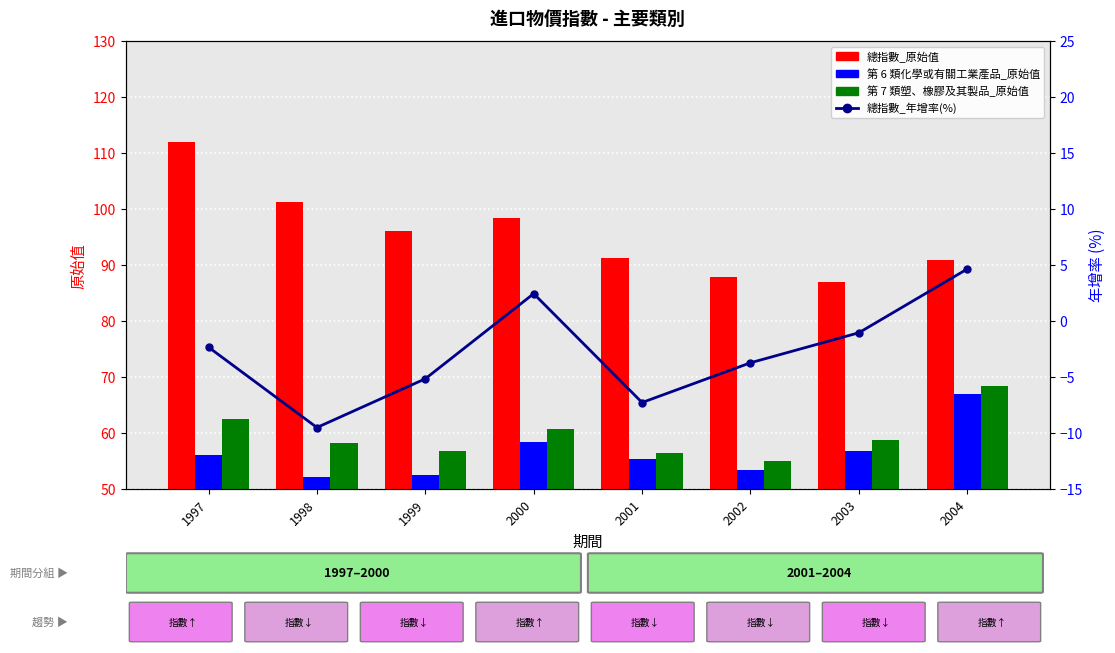

How many groups of bars are there?

8